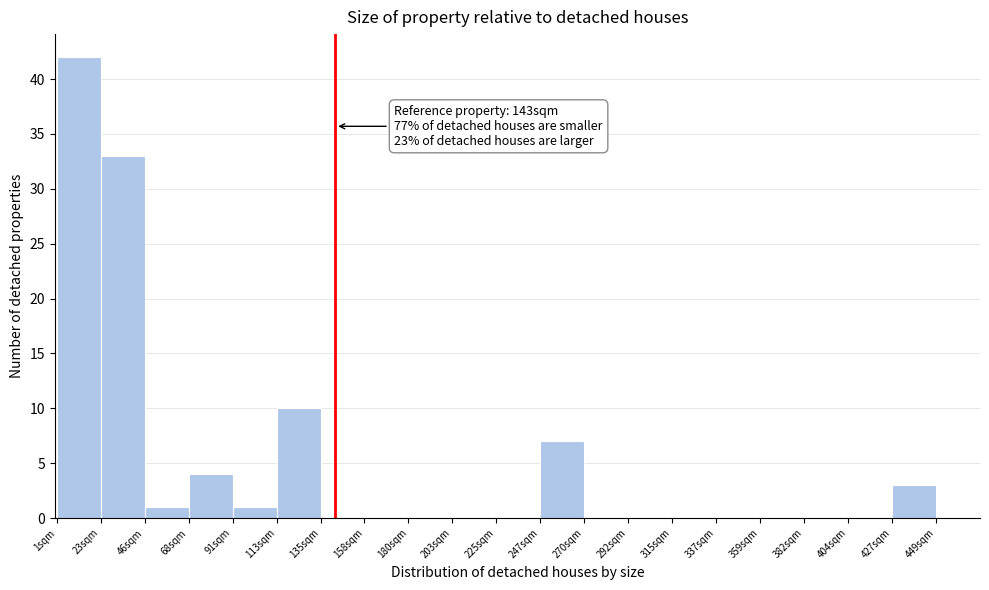

Which range on the x-axis has the tallest bar?

0 to 25